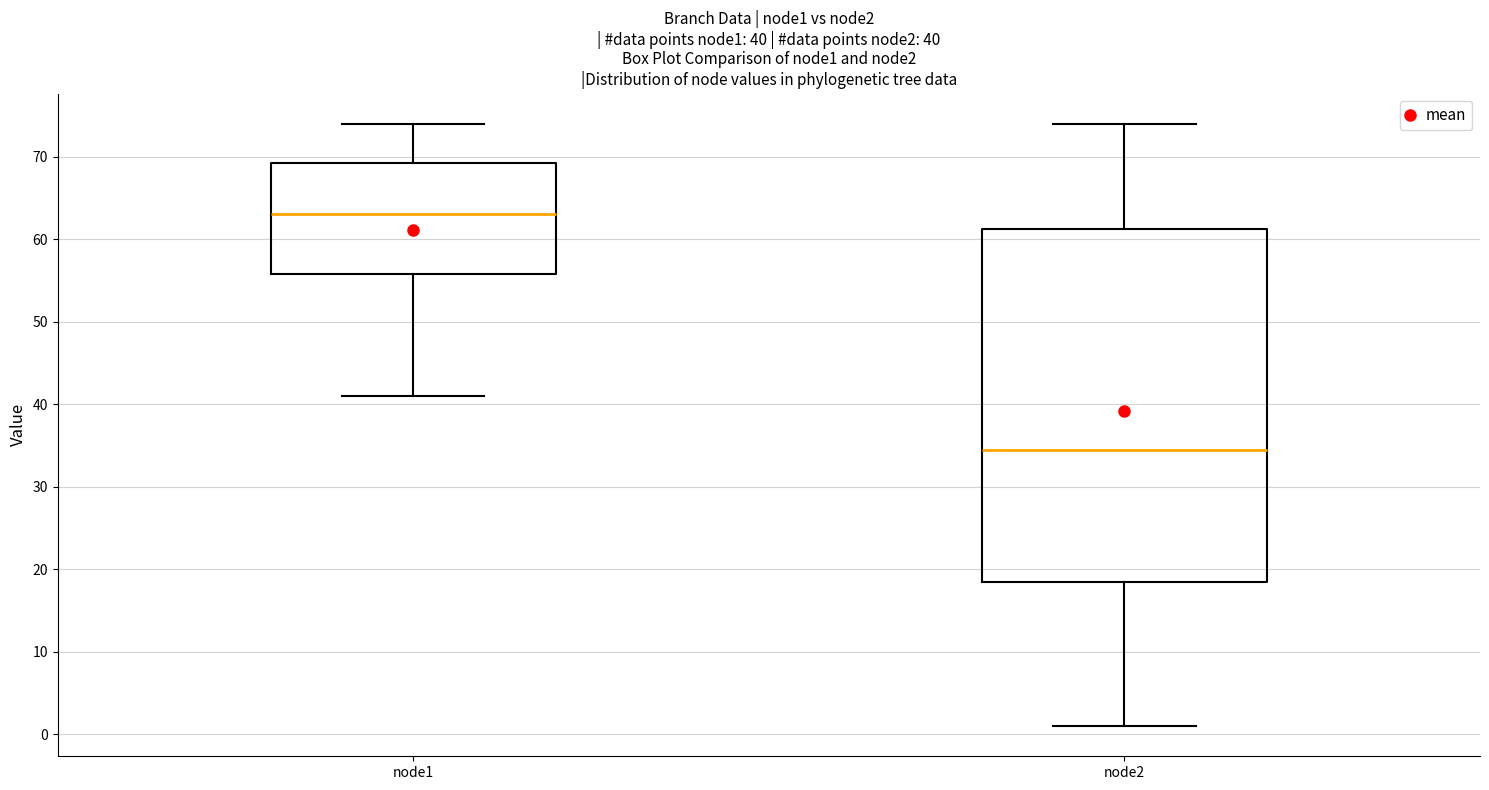

Comparing the boxes themselves (not the whiskers), which one is the tallest?

node2